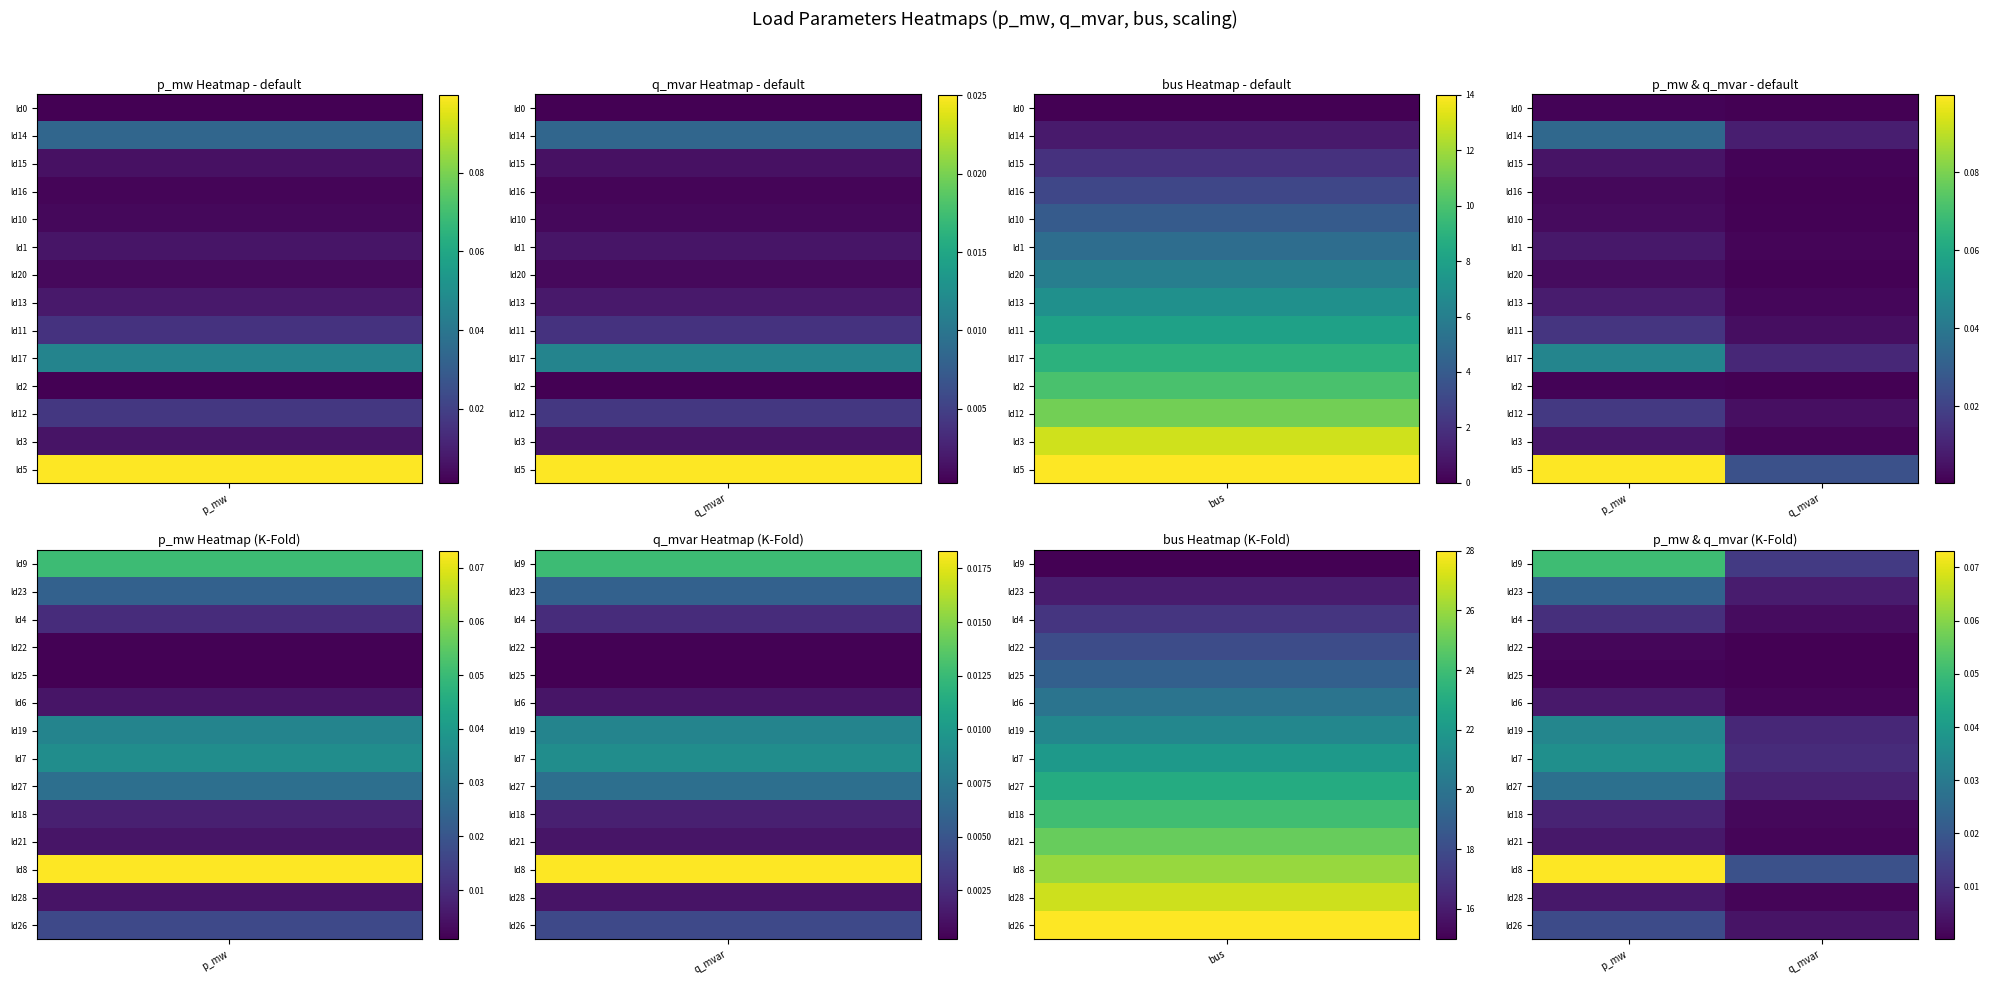

Reading left to right, what are all the values shown in this chart?

ld9: p_mw=0.1	q_mvar=0.0
ld23: p_mw=0.0	q_mvar=0.0
ld4: p_mw=0.0	q_mvar=0.0
ld22: p_mw=0.0	q_mvar=0.0
ld25: p_mw=0.0	q_mvar=0.0
ld6: p_mw=0.0	q_mvar=0.0
ld19: p_mw=0.0	q_mvar=0.0
ld7: p_mw=0.0	q_mvar=0.0
ld27: p_mw=0.0	q_mvar=0.0
ld18: p_mw=0.0	q_mvar=0.0
ld21: p_mw=0.0	q_mvar=0.0
ld8: p_mw=0.1	q_mvar=0.0
ld28: p_mw=0.0	q_mvar=0.0
ld26: p_mw=0.0	q_mvar=0.0